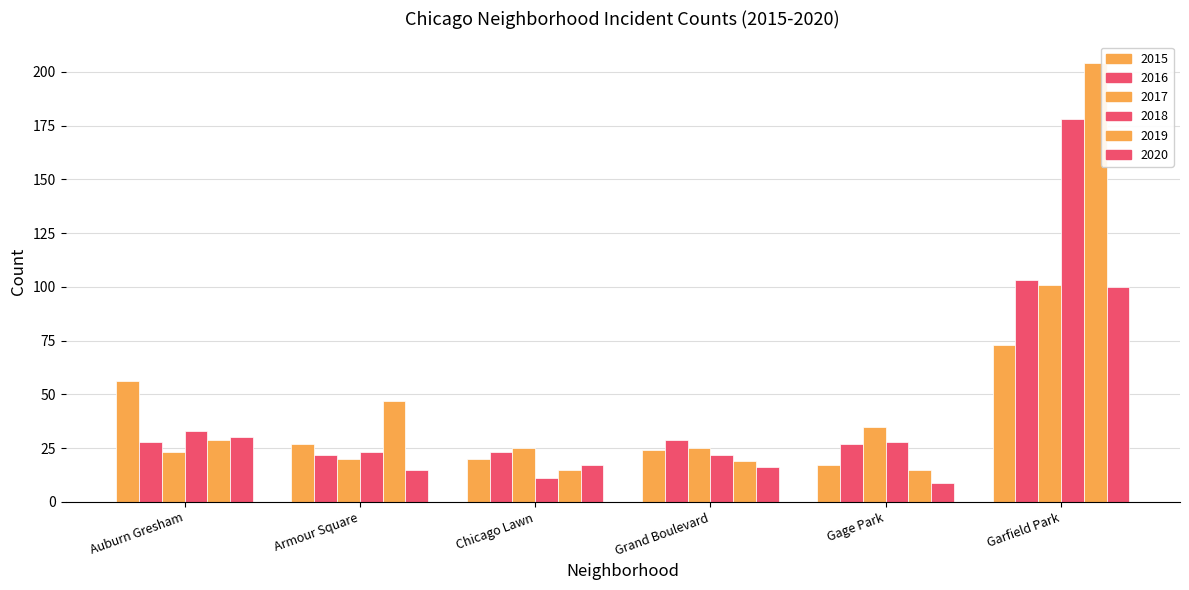

Are the bars horizontal?

No